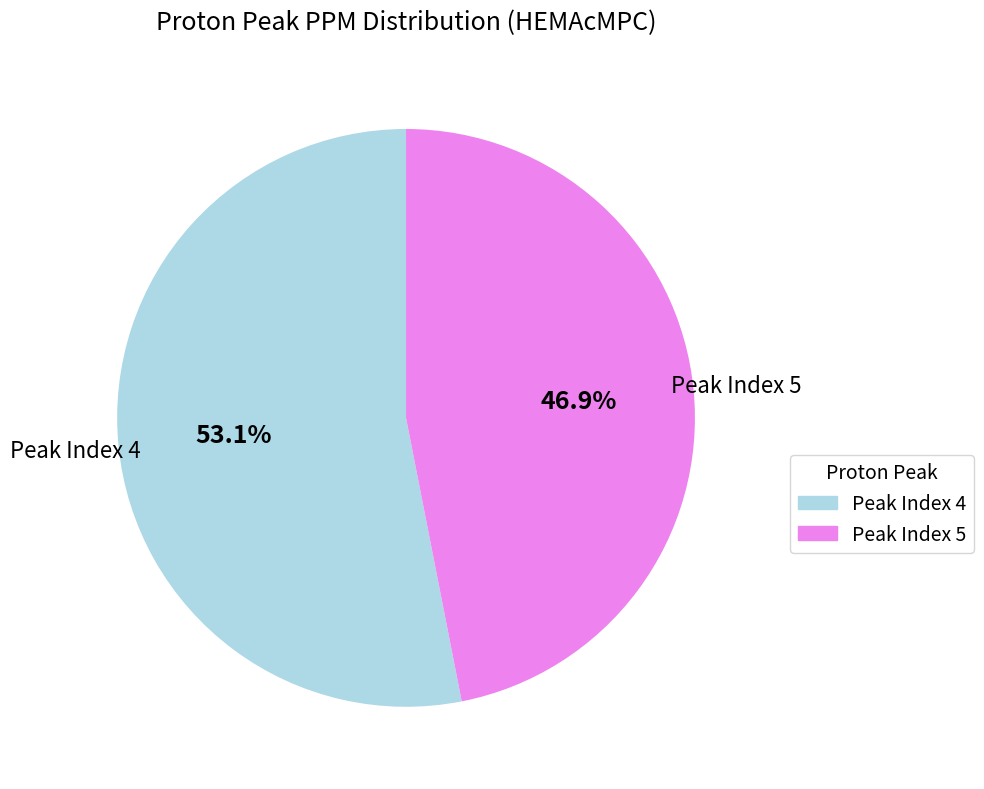

What portion of the pie excludes Peak Index 5?

53.1%